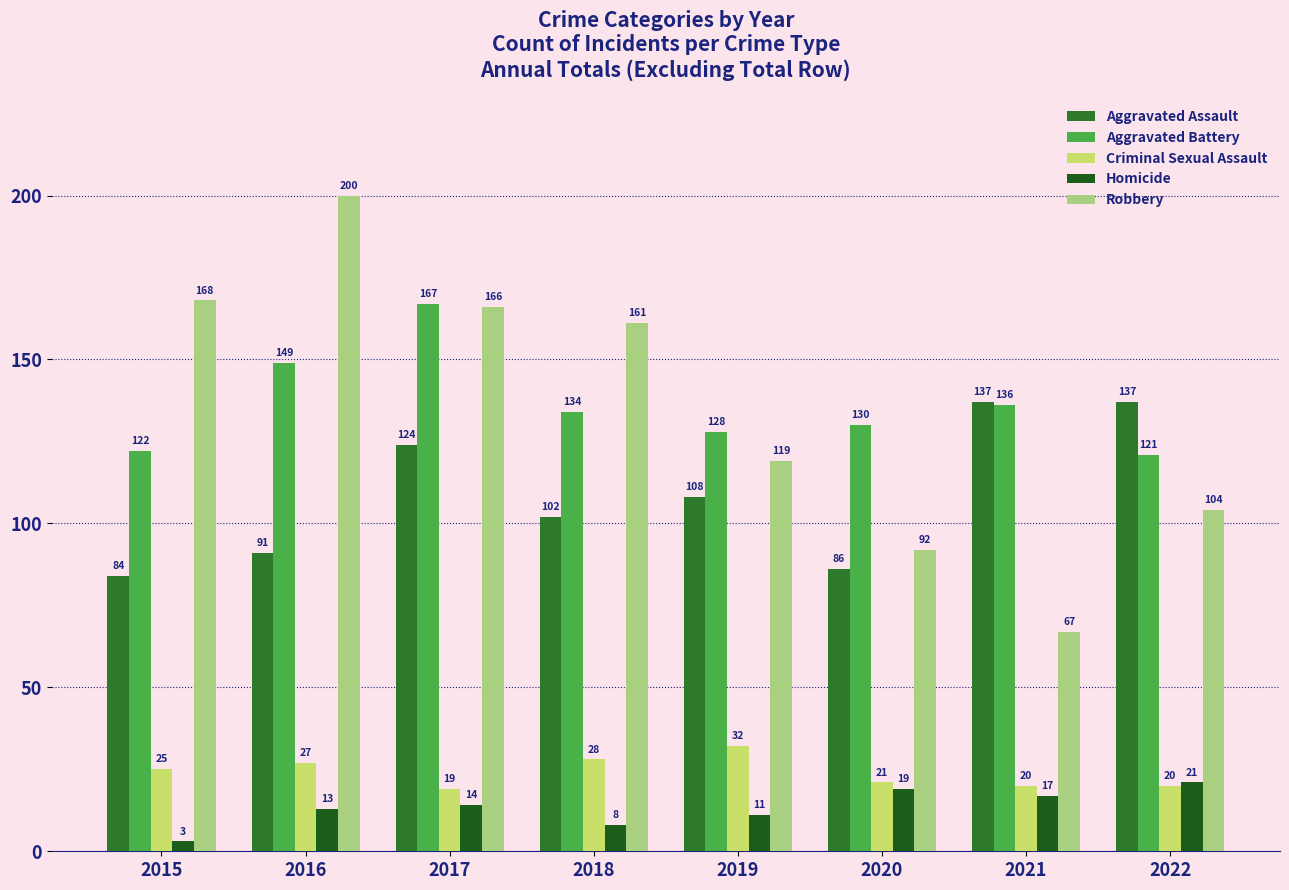

At which label does Aggravated Assault first exceed 108?

2017